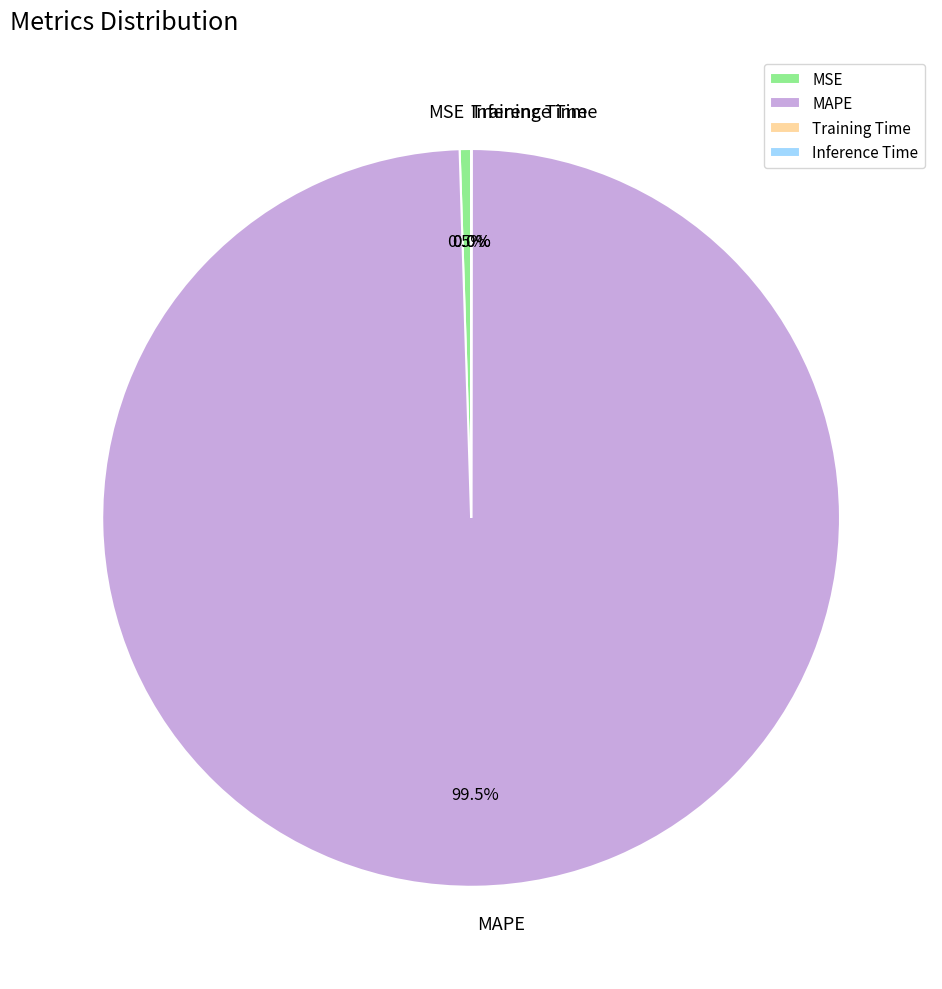

Which slice represents more than half of the pie?

MAPE